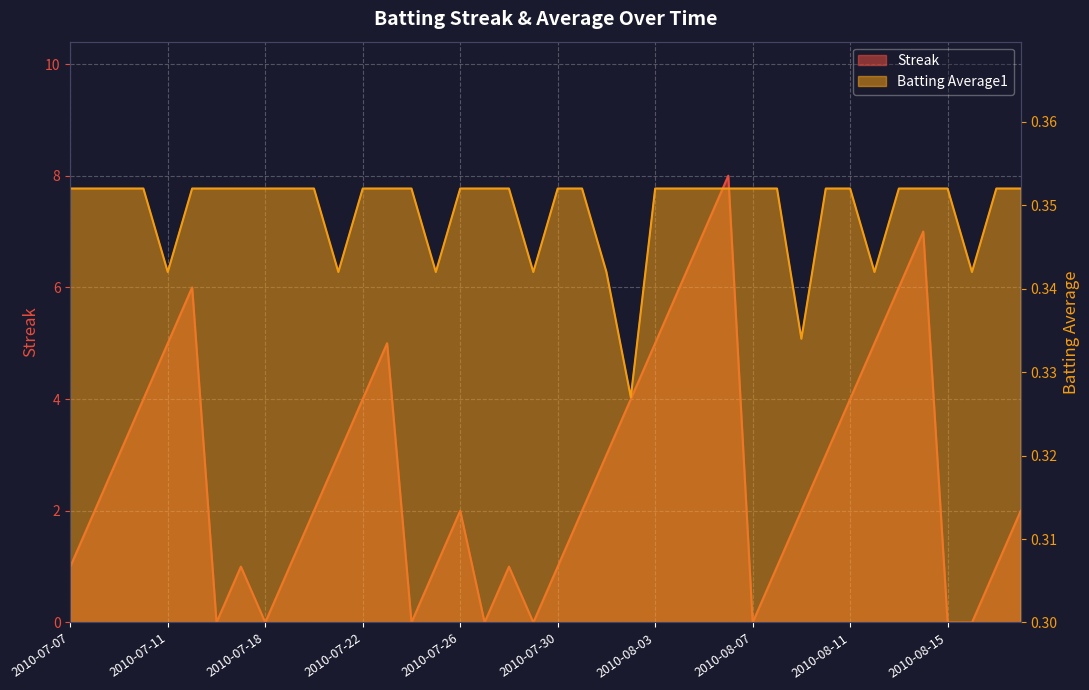

What value does the Batting Average1 series have at 2010-08-08?

0.4